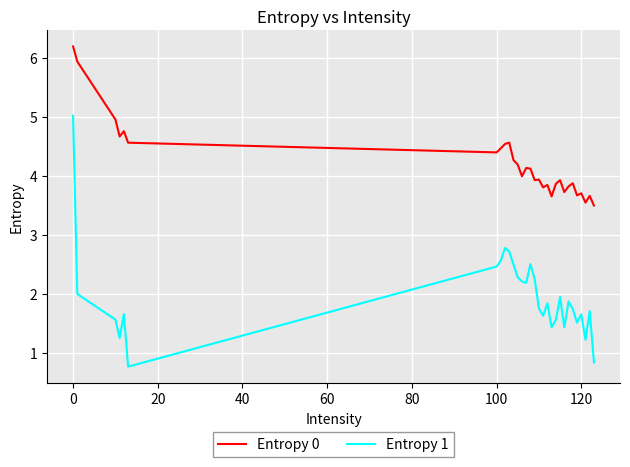

How many lines are shown in the chart?

2